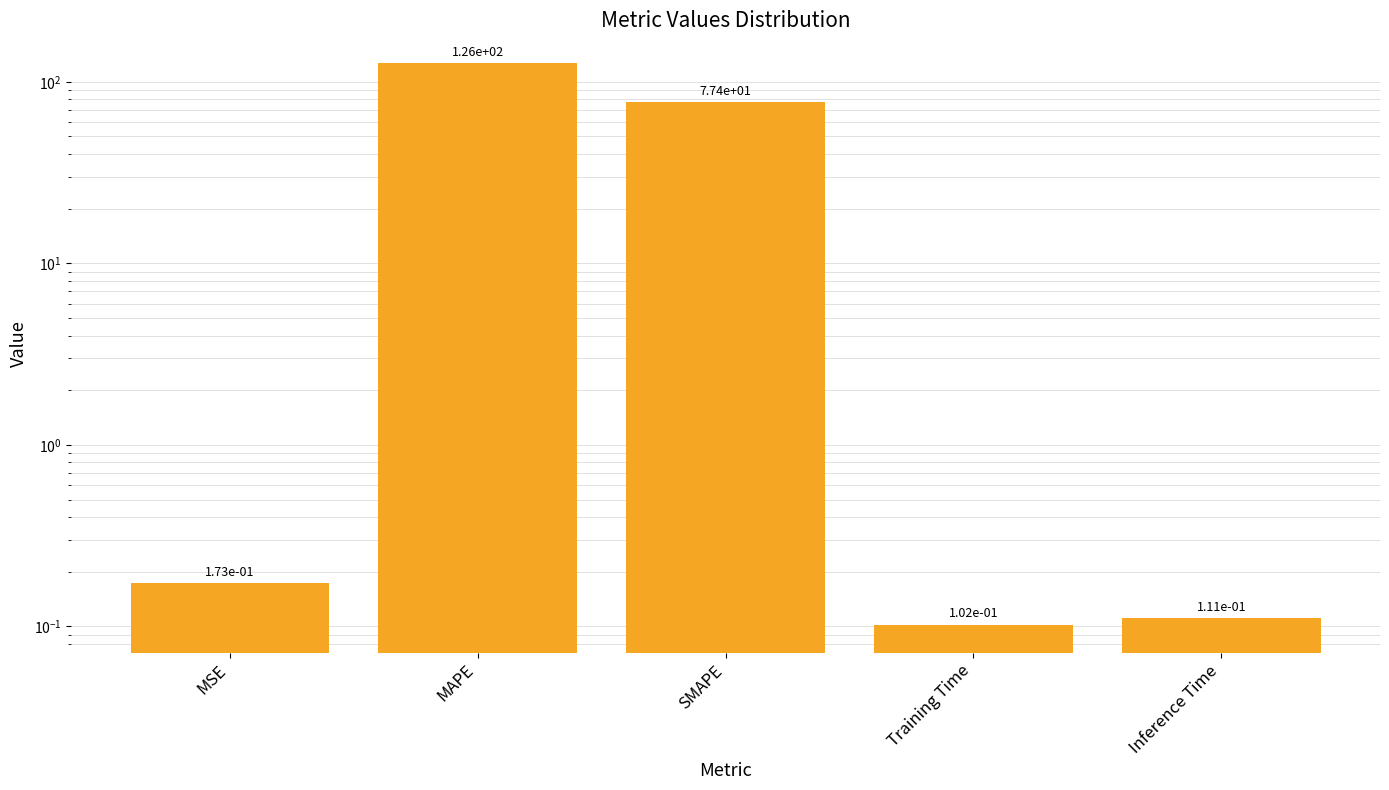

What is the greatest value displayed?

126.3